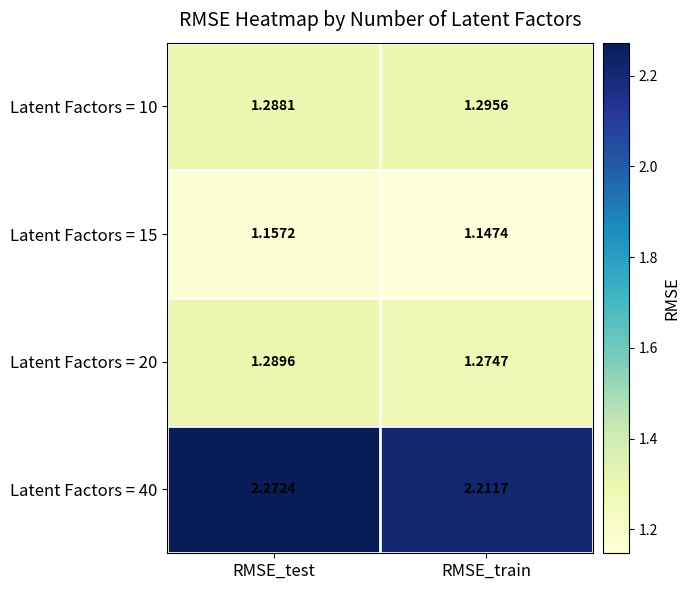

Which label corresponds to the largest value in the chart?

RMSE_test